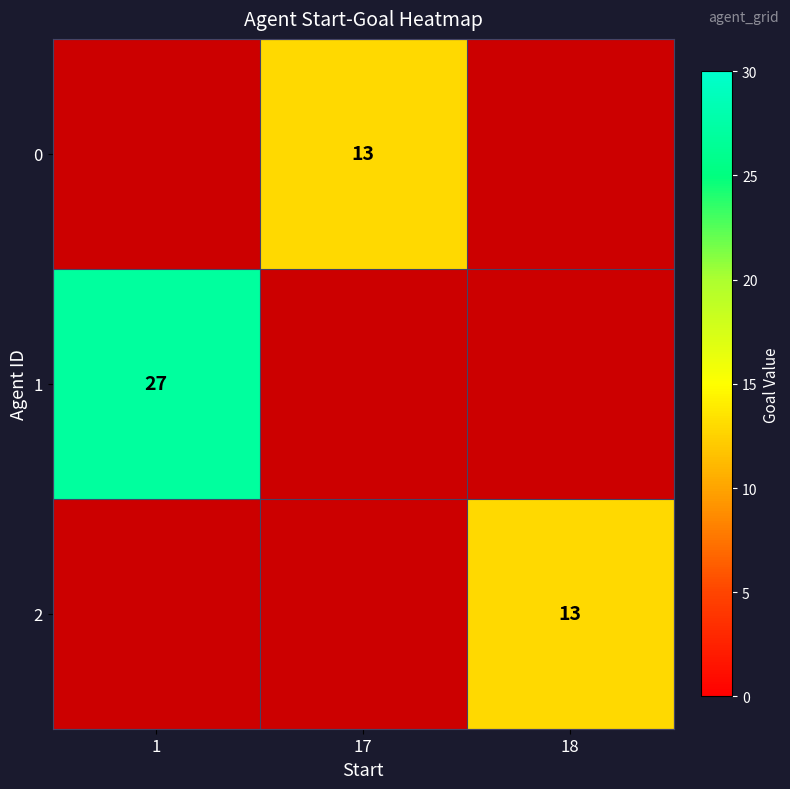

The 1 series shows 8 at 1. True or false?

False